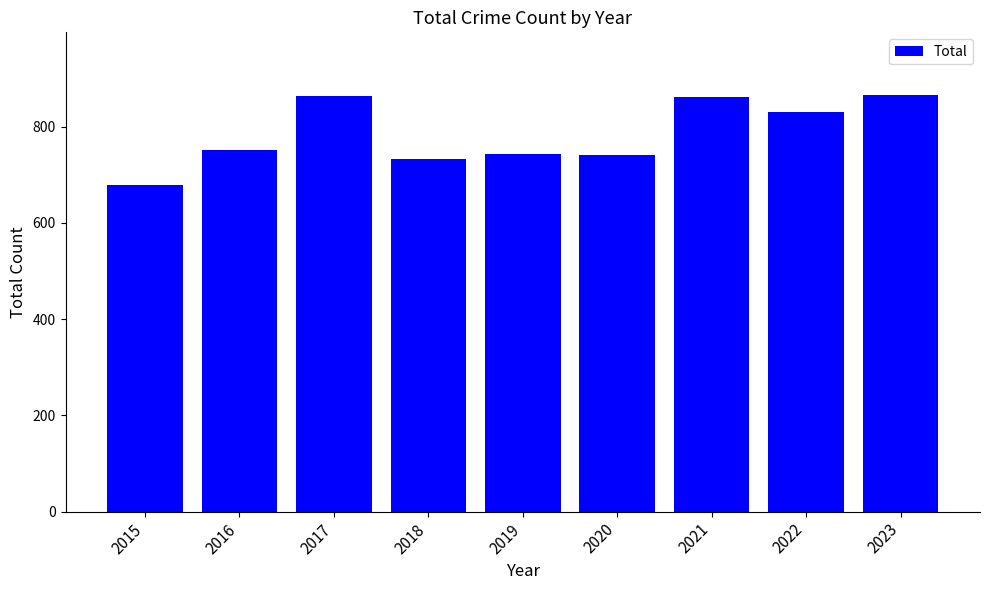

At which label is the value closest to 772?

2016